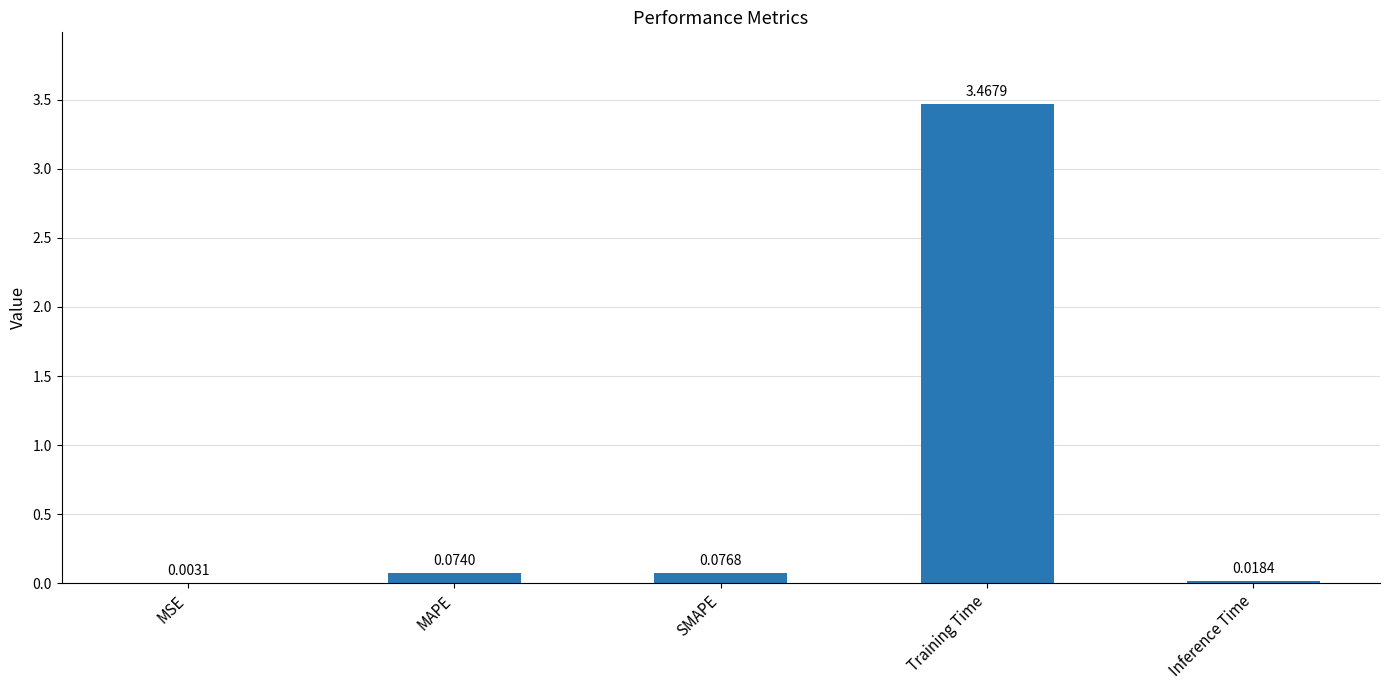

What is the sum of all values?

3.6